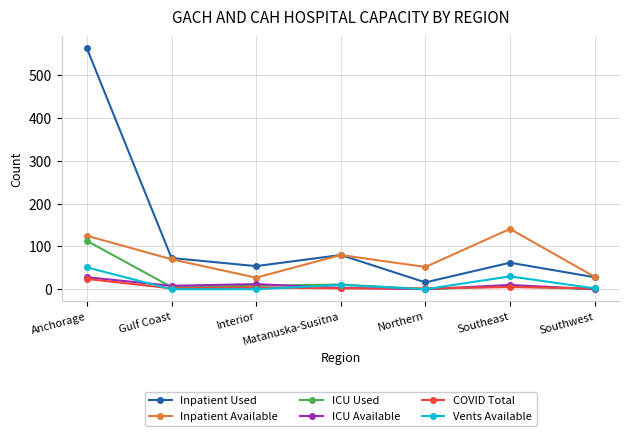

What is the value of the COVID Total point at the 2nd from the left?

2